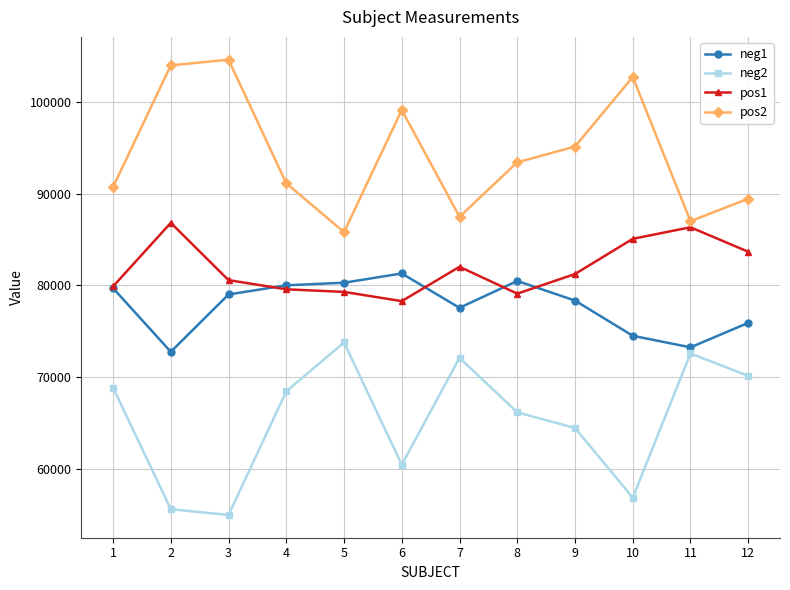

What is the value of the neg2 point at the 2nd from the left?

55594